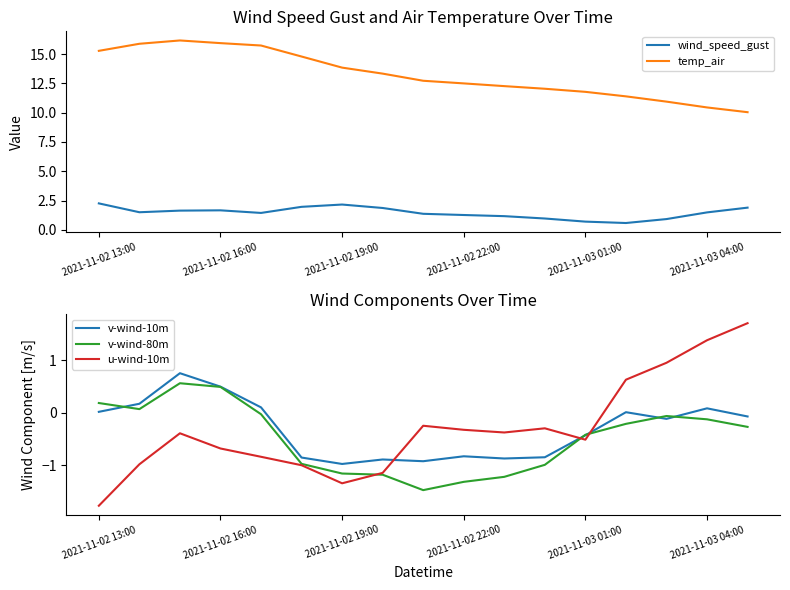

The value of u-wind-10m at 2021-11-02 19:00 is -0.5. True or false?

False